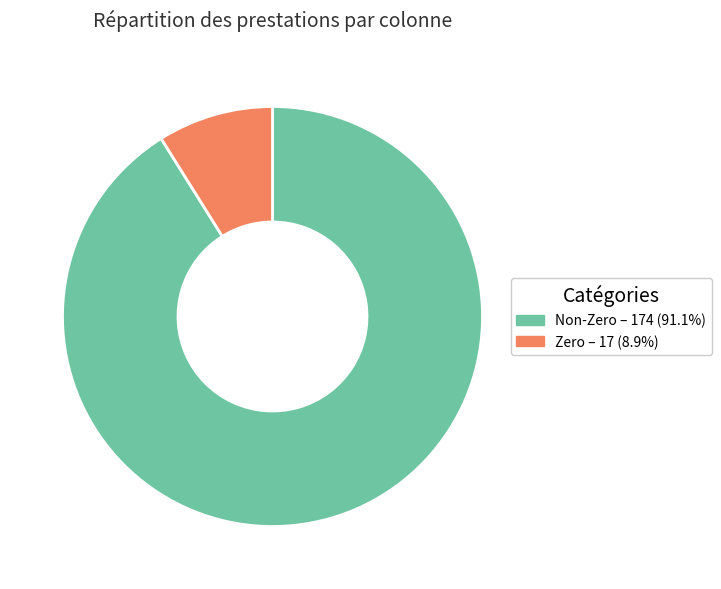

Do Non-Zero – 174 (91.1%) and Zero – 17 (8.9%) together represent more than half of the pie?

Yes